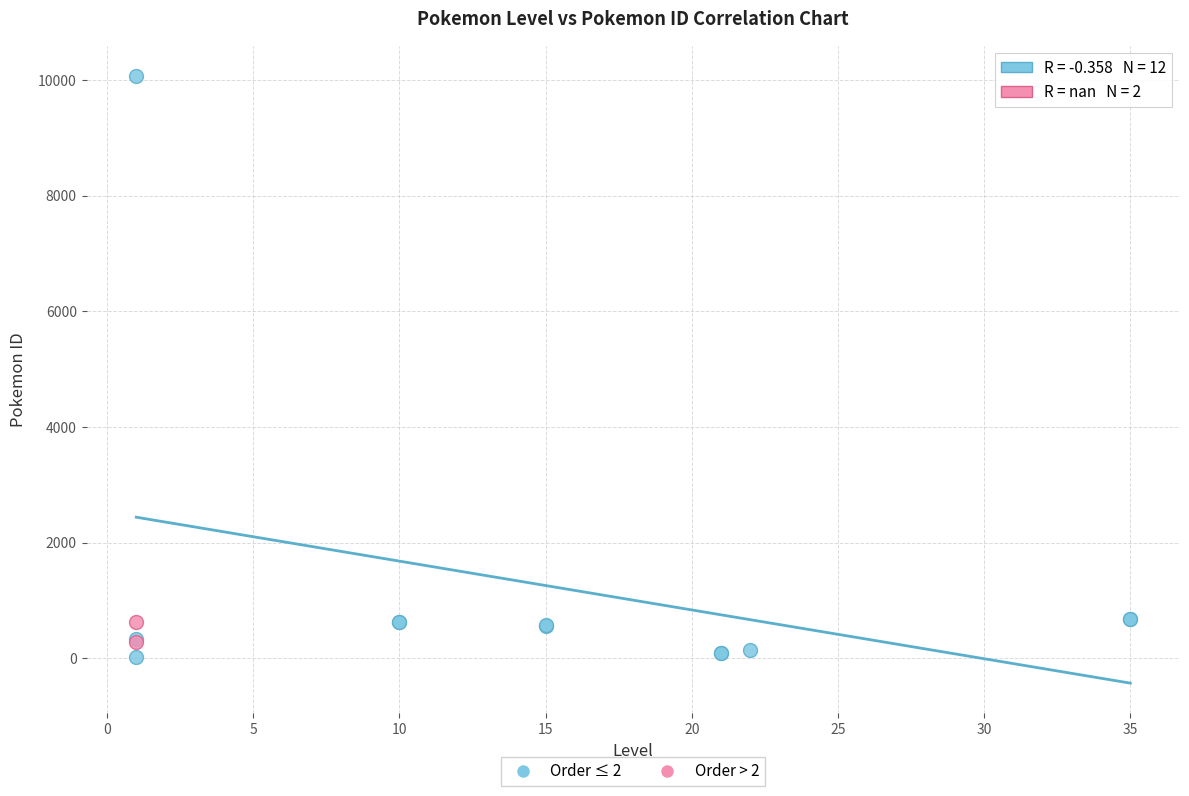

What are all the series names shown in the legend?

Order ≤ 2, Order > 2